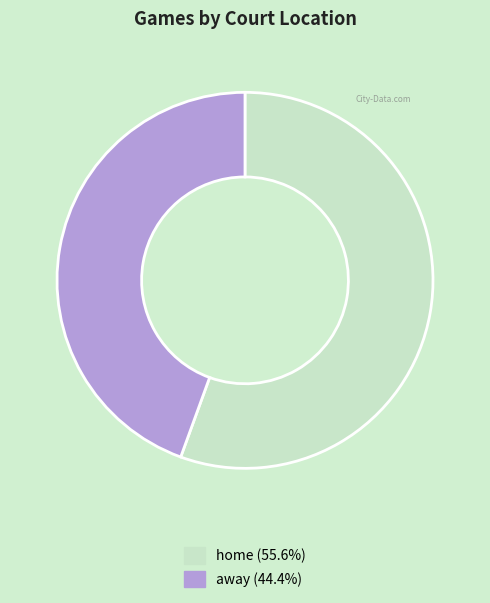

Is it true that away is 37% of the pie?

False